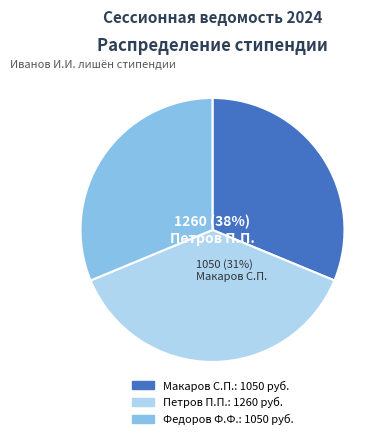

Does Петров П.П. account for over 50% of the chart?

No